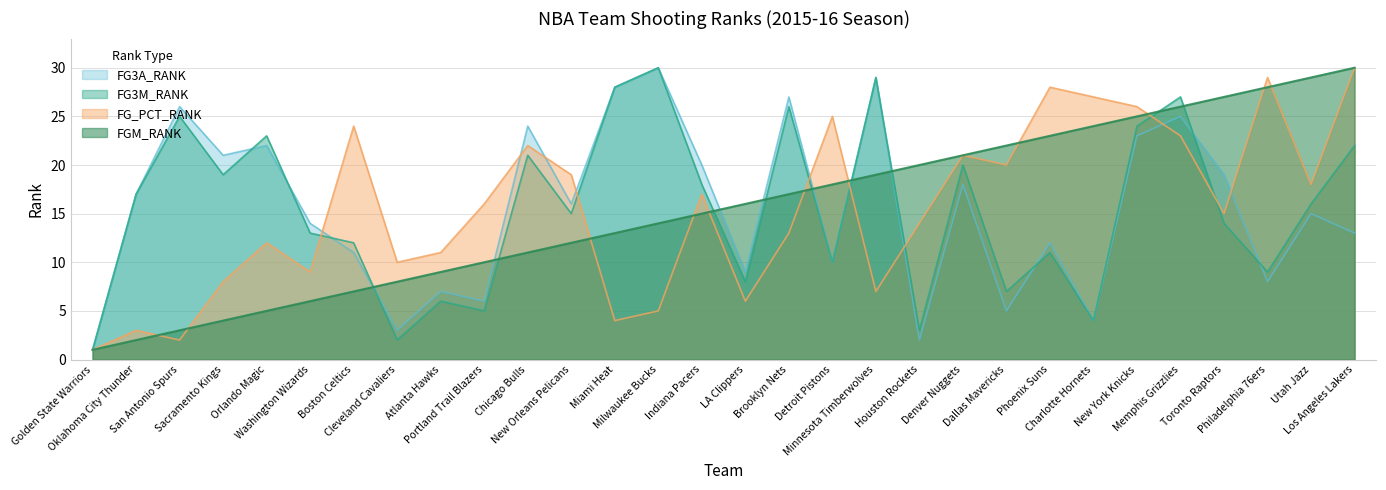

Which has a higher value, Philadelphia 76ers or Portland Trail Blazers?

Philadelphia 76ers